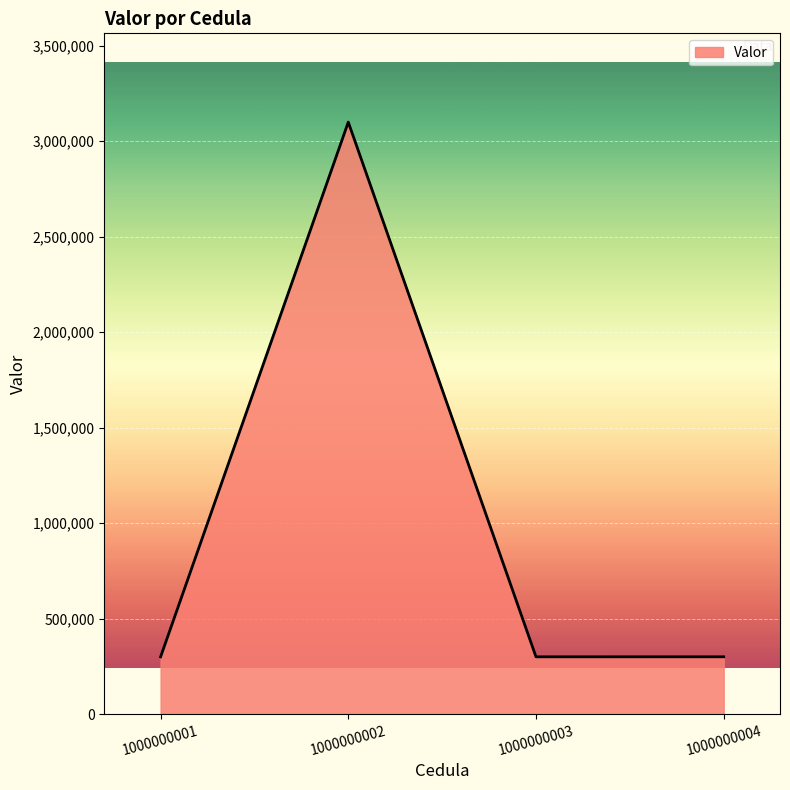

What is the sum of the values at 1000000002 and 1000000003?

3400300